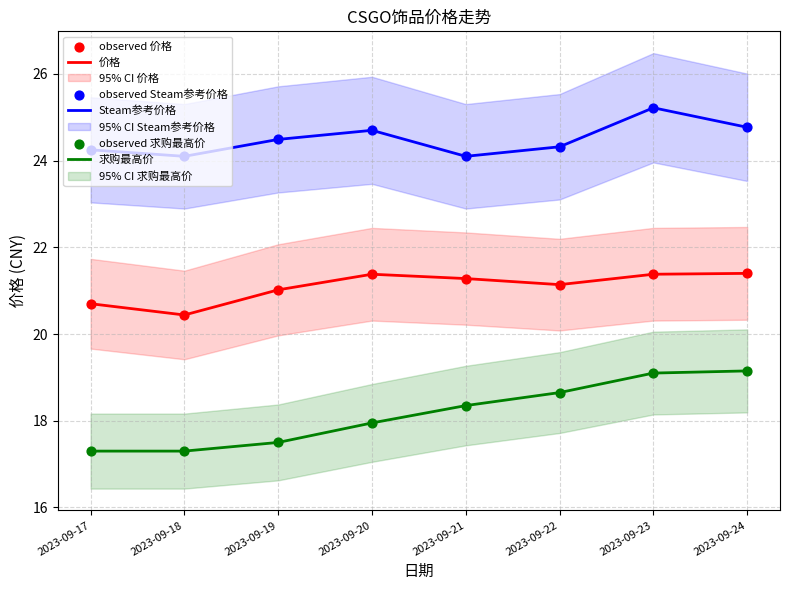

At which category is the sum across all series the highest?

2023-09-23